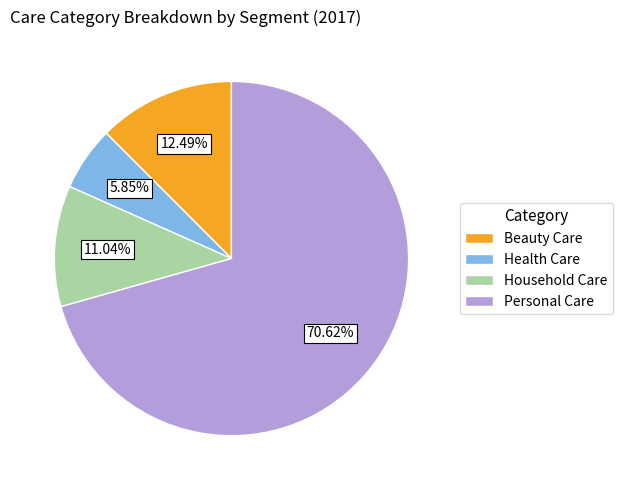

Count the number of slices in the pie.

4